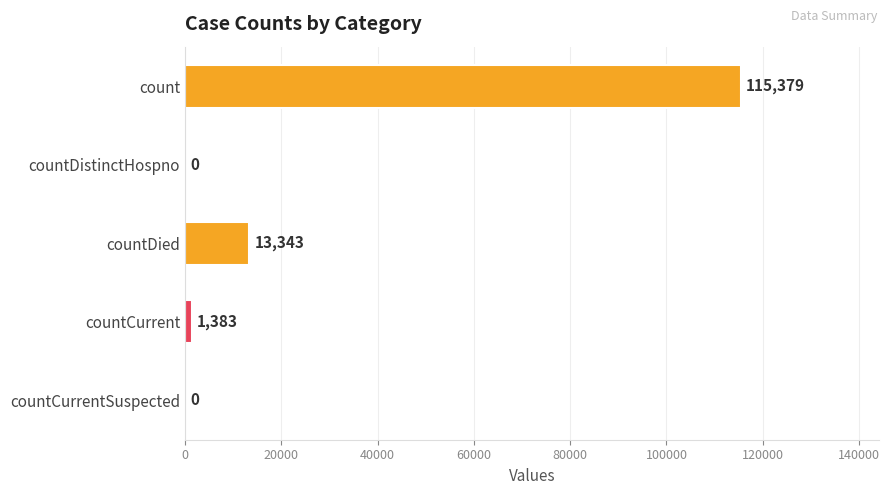

How many values are above zero?

3